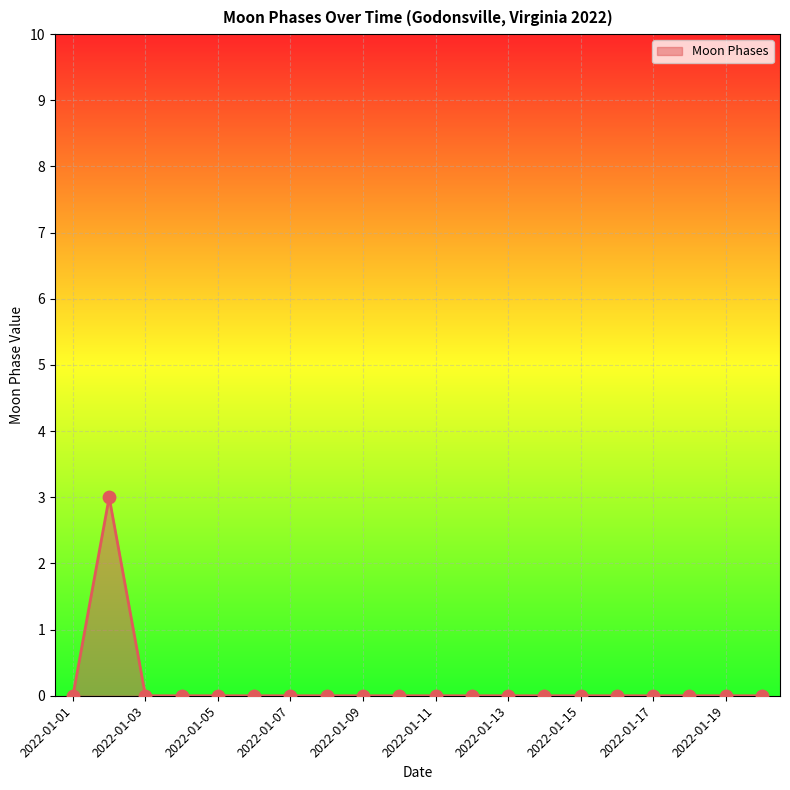

What is the difference between the maximum and minimum values?

3